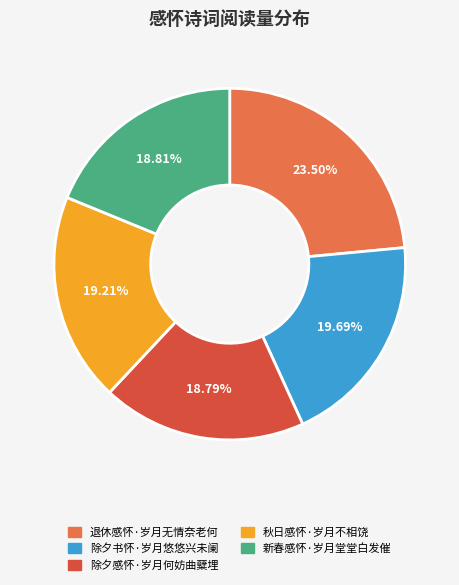

Is 新春感怀·岁月堂堂白发催 the majority of the pie?

No